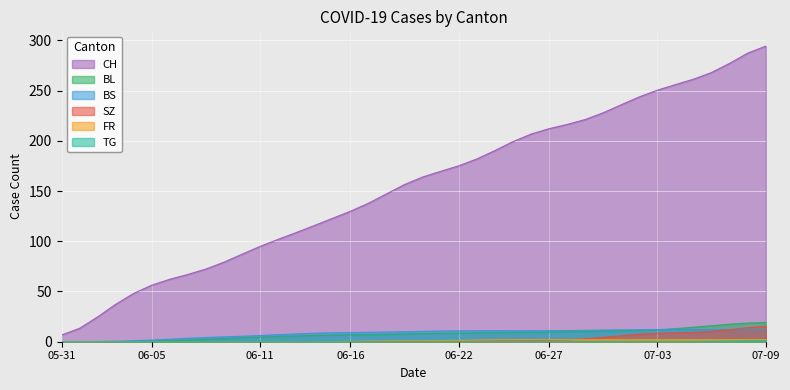

Which series has the largest total across all categories?

CH